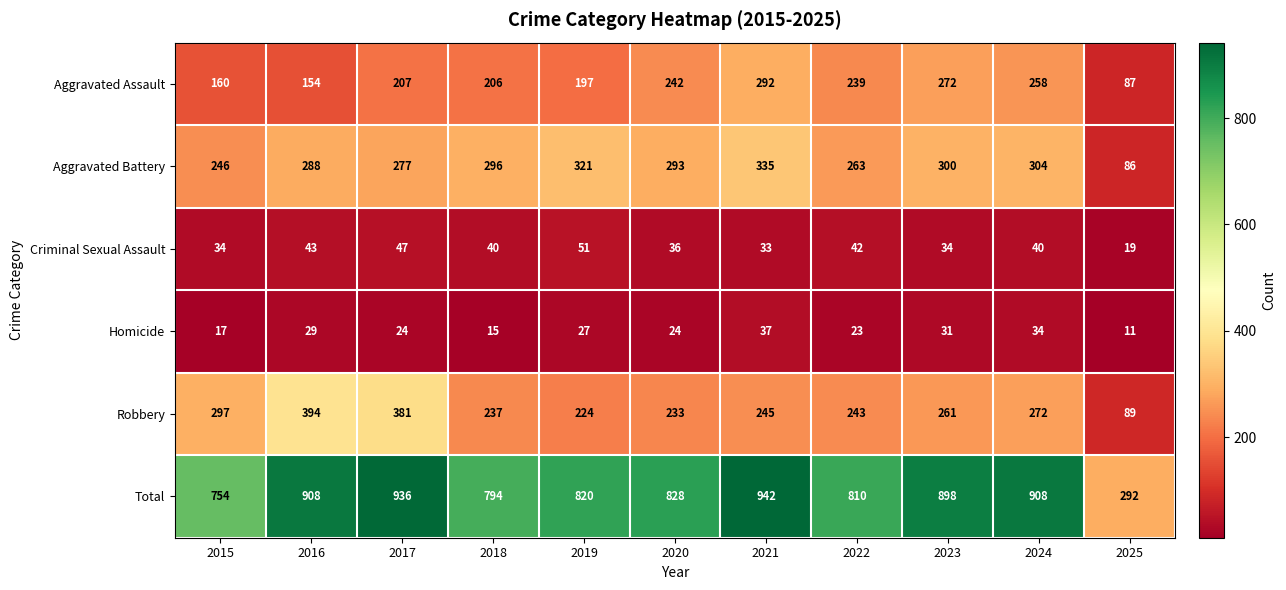

Which series changed the most between 2018 and 2023?

Total